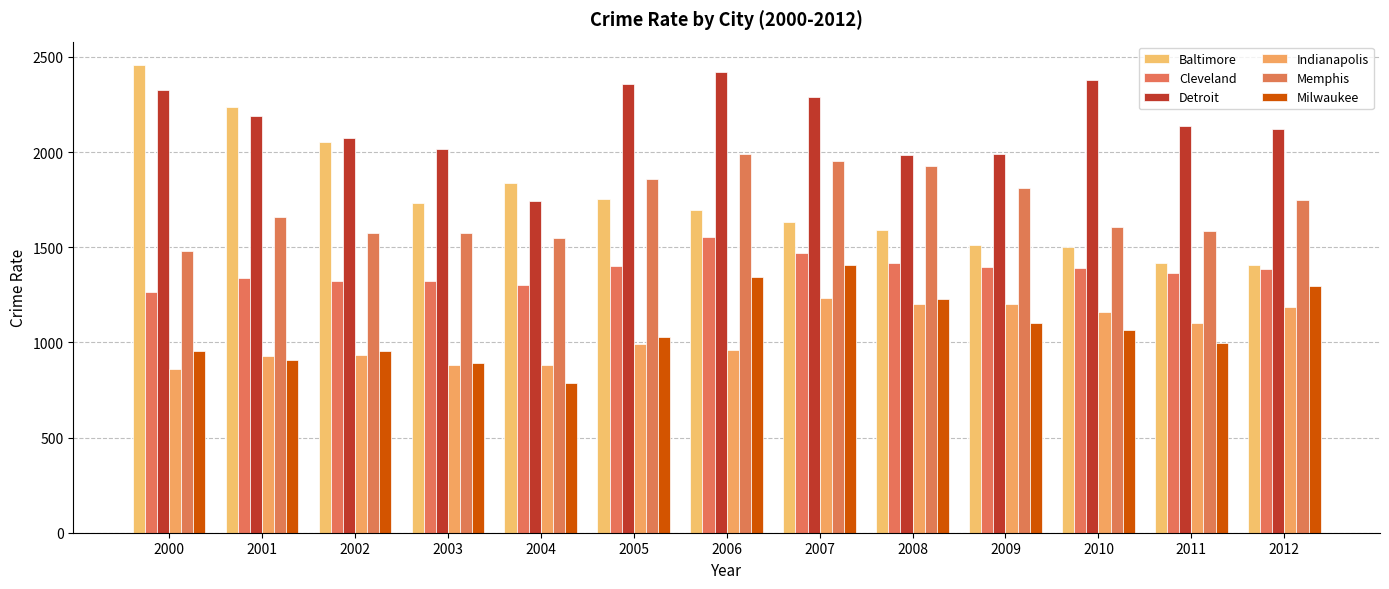

How many data points does each series have?

13